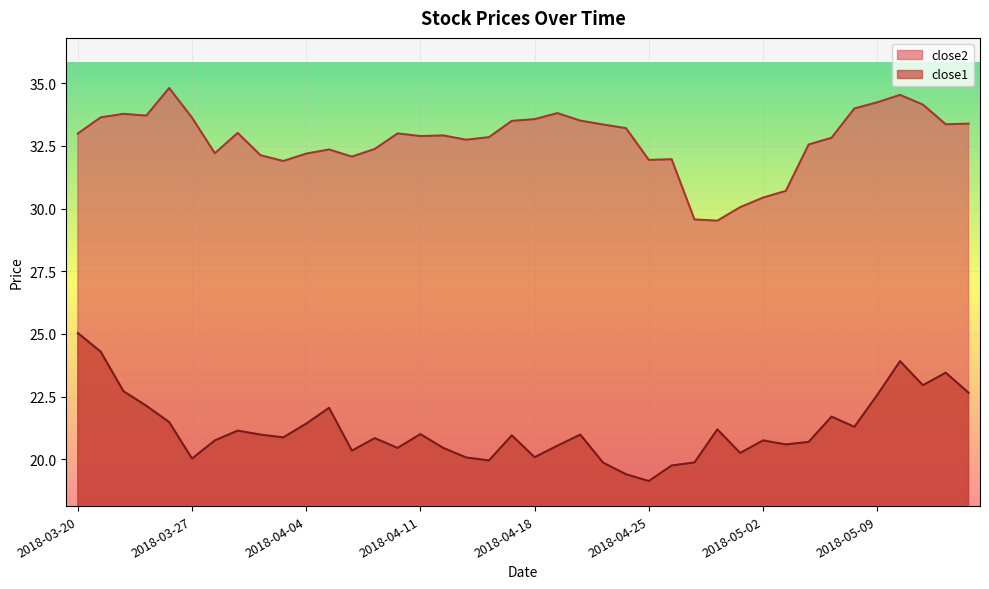

What is the smallest value displayed?

19.1